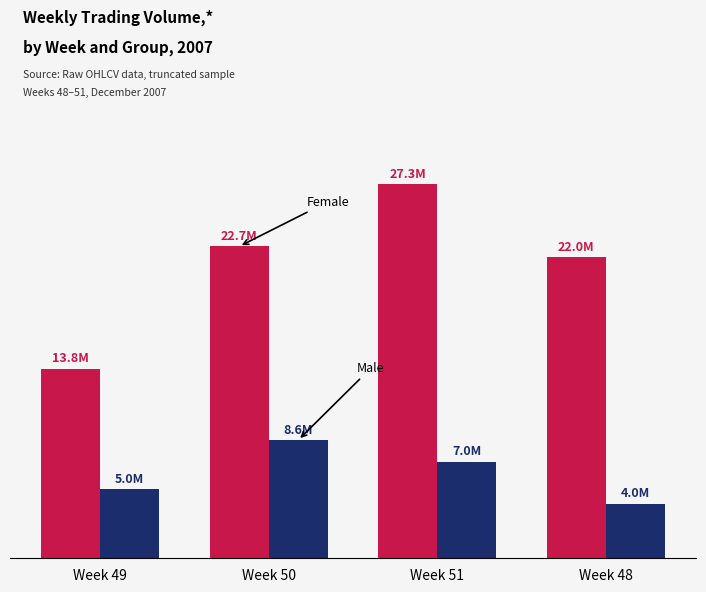

Are the bars horizontal?

No